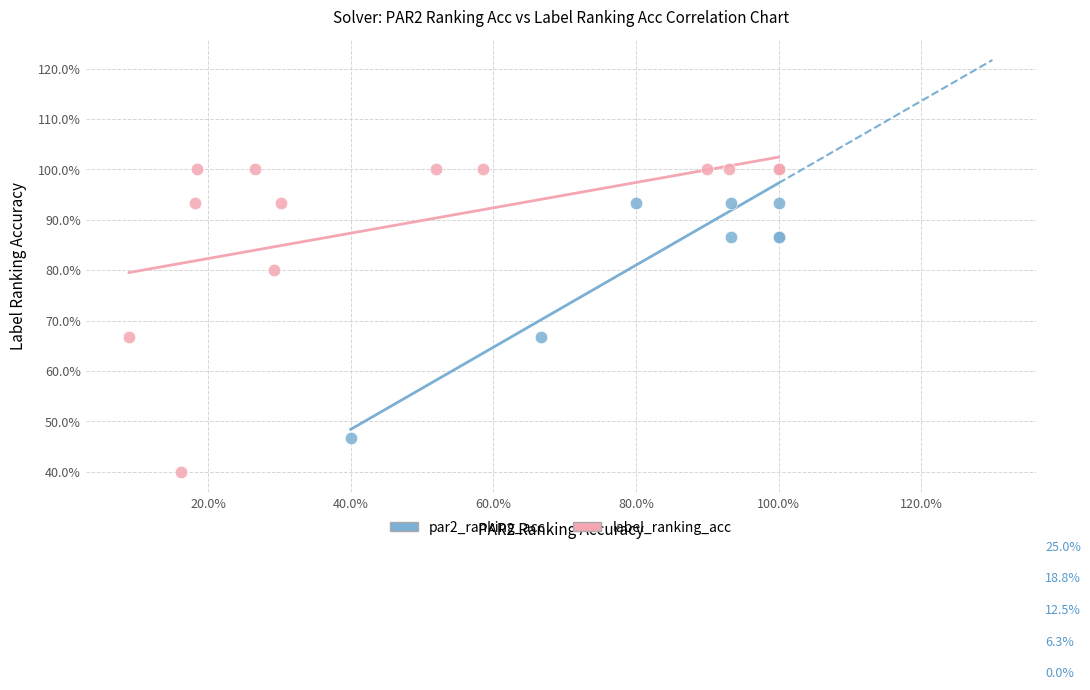

Which series contains the lowest Y value?

label_ranking_acc